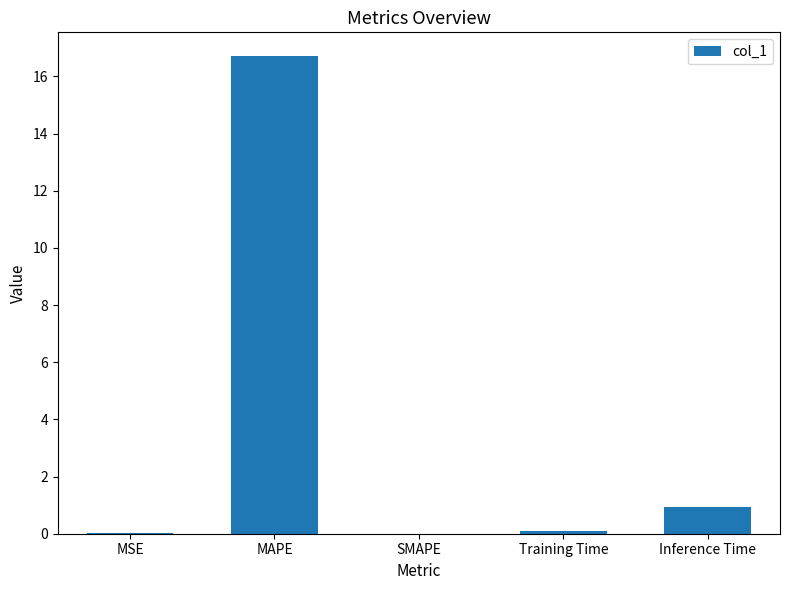

Where is the data nearest to the value 8?

Inference Time